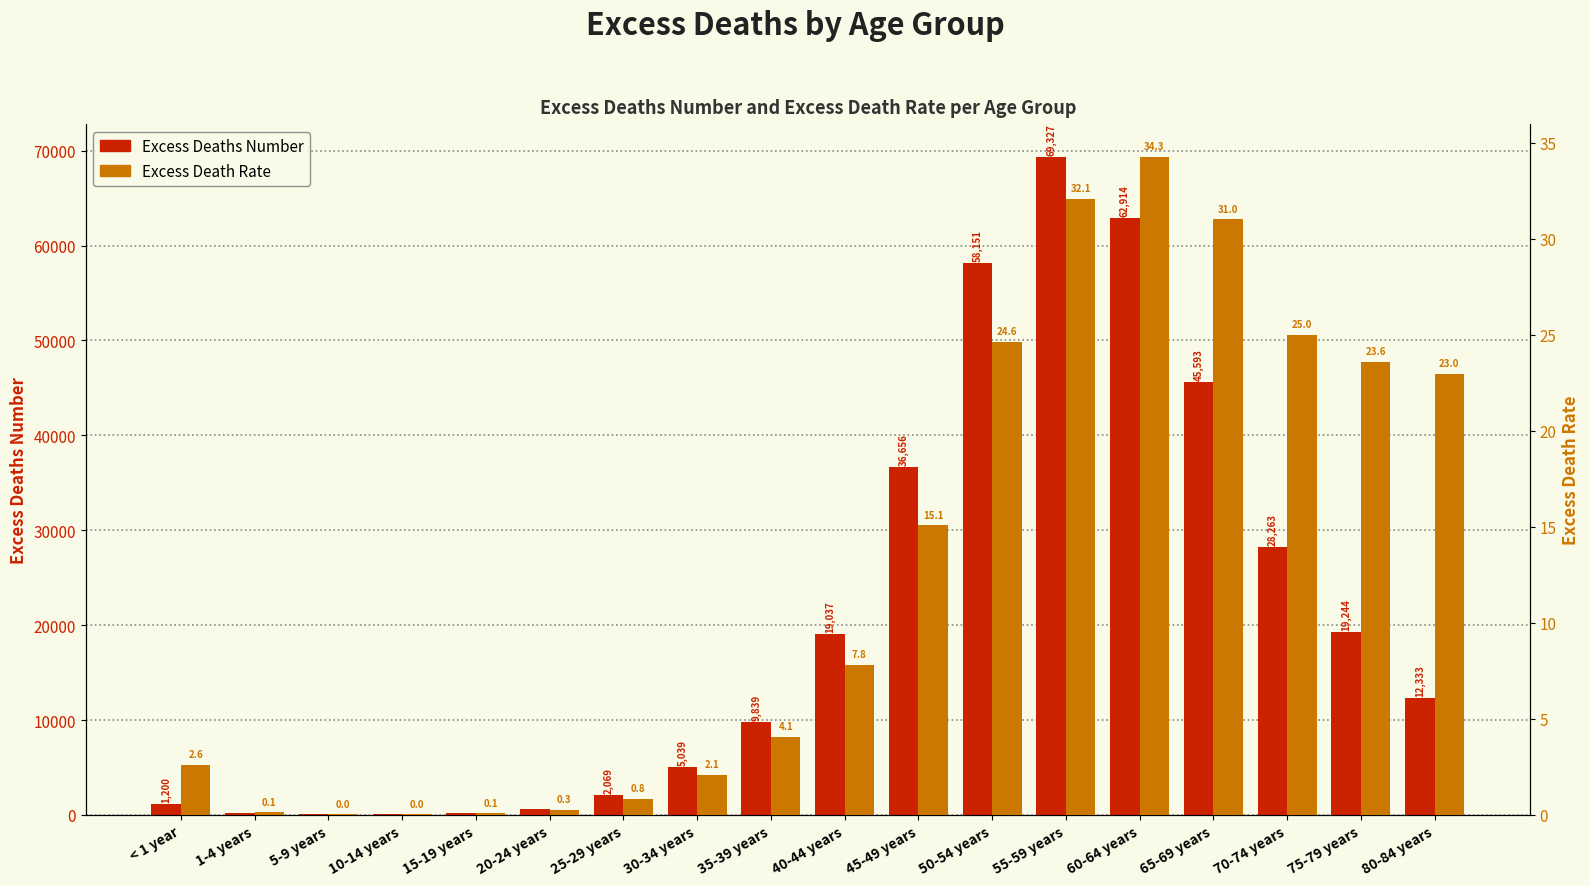

Rank the categories by Excess Death Rate value from lowest to highest.

10-14 years, 5-9 years, 15-19 years, 1-4 years, 20-24 years, 25-29 years, 30-34 years, < 1 year, 35-39 years, 40-44 years, 45-49 years, 80-84 years, 75-79 years, 50-54 years, 70-74 years, 65-69 years, 55-59 years, 60-64 years